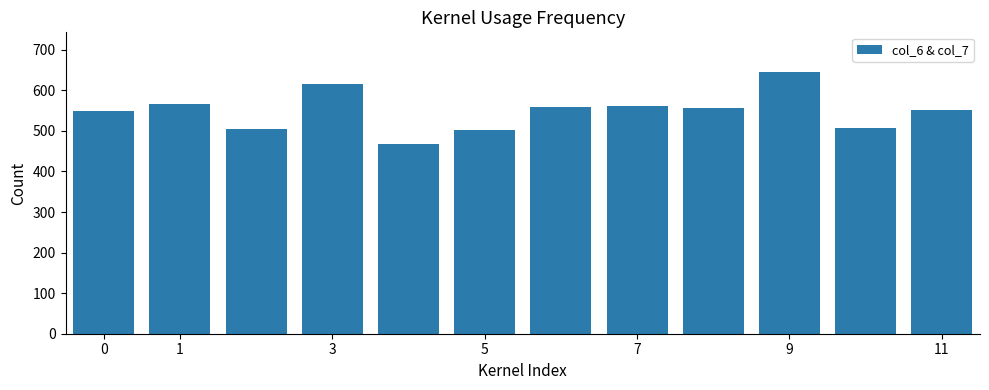

What is the difference between the maximum and minimum values?

178.4